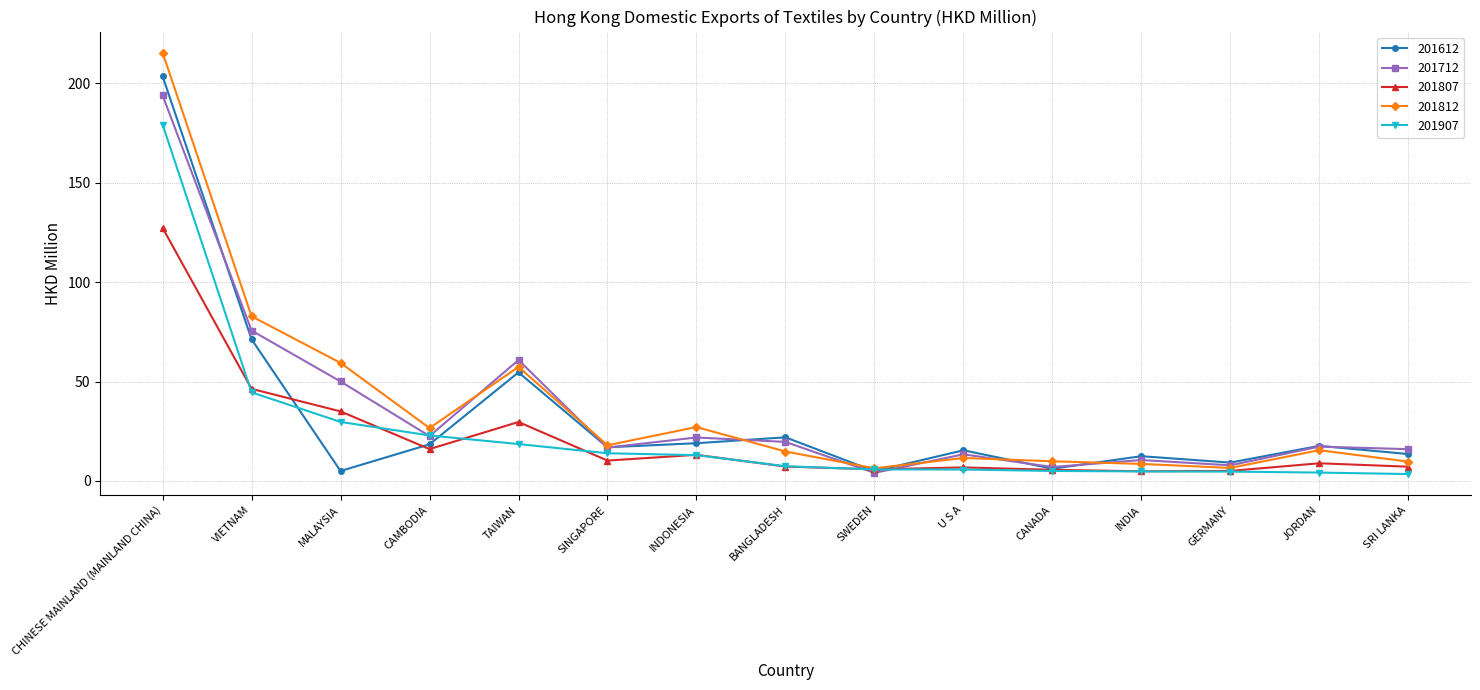

Is the value of 201812 at MALAYSIA greater than the value of 201907 at GERMANY?

Yes